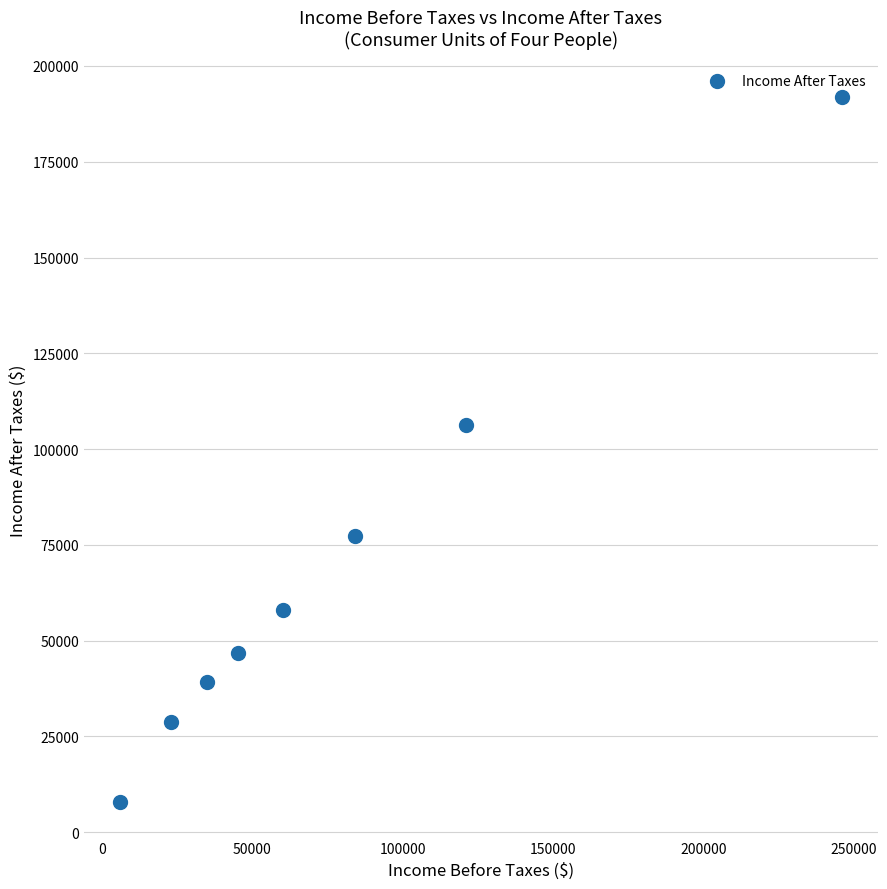

What Y value in the scatter plot is closest to 99916?

106402